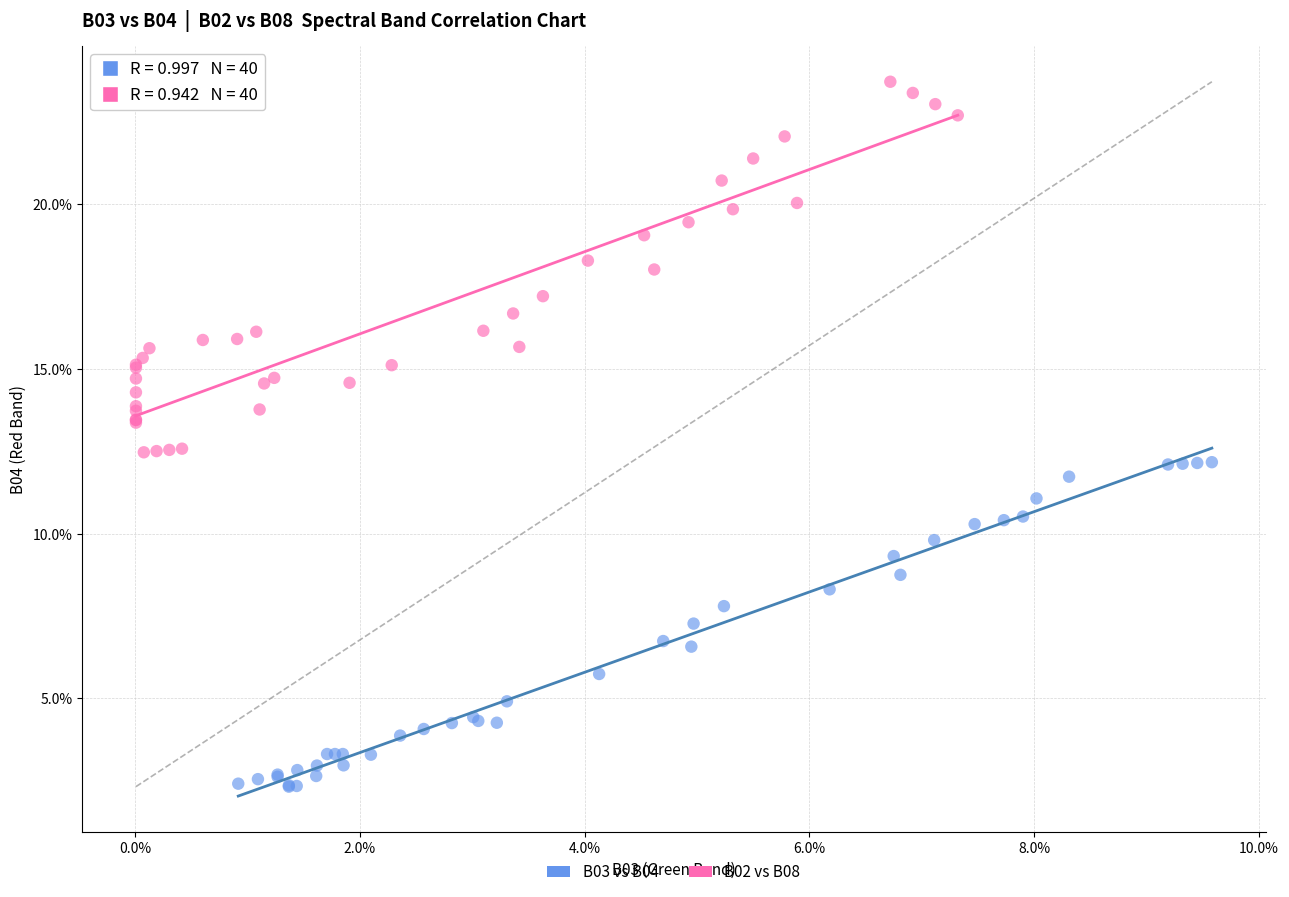

Which series contains the lowest Y value?

B03 vs B04